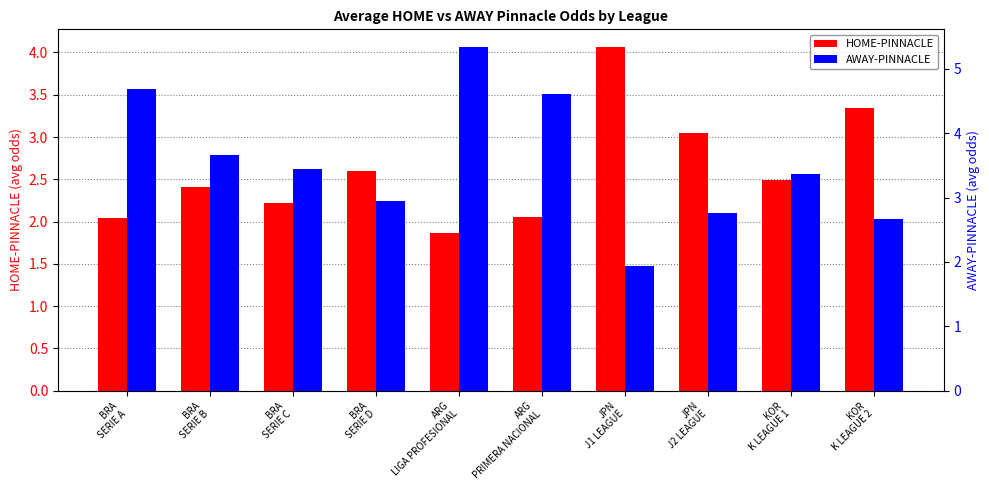

Rank the series by their maximum value, from lowest to highest.

HOME-PINNACLE, AWAY-PINNACLE